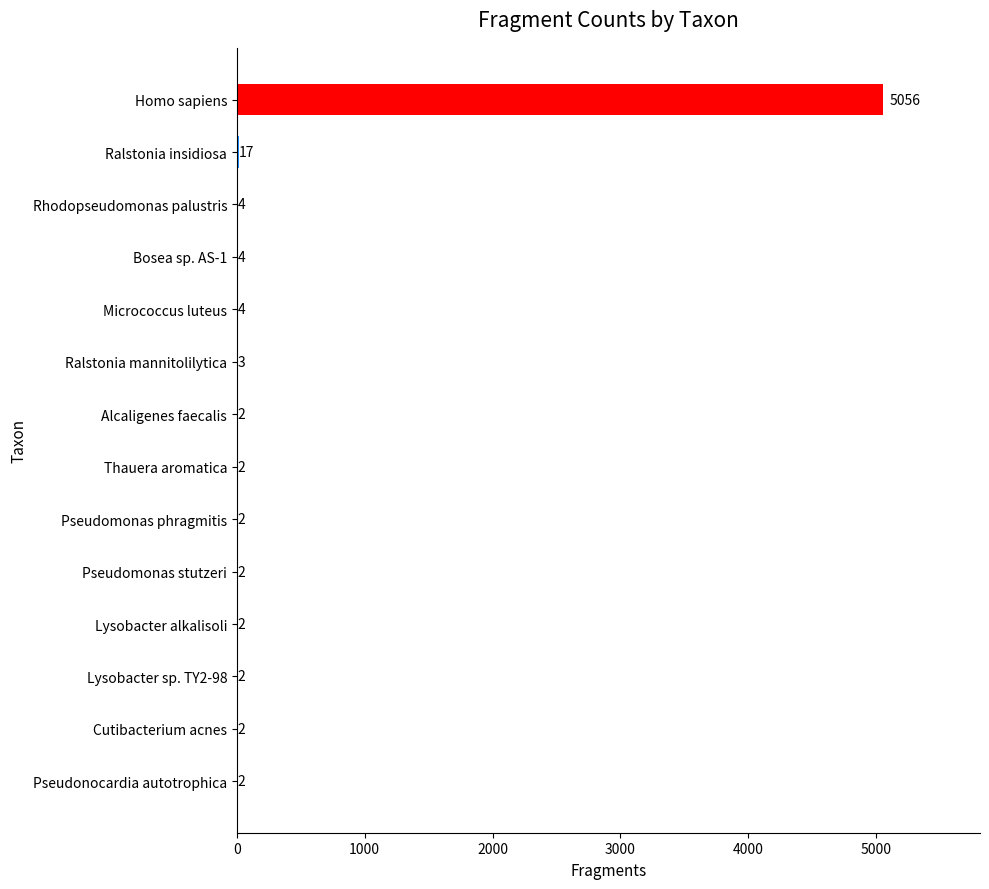

What is the sum of the values at Bosea sp. AS-1 and Homo sapiens?

5060